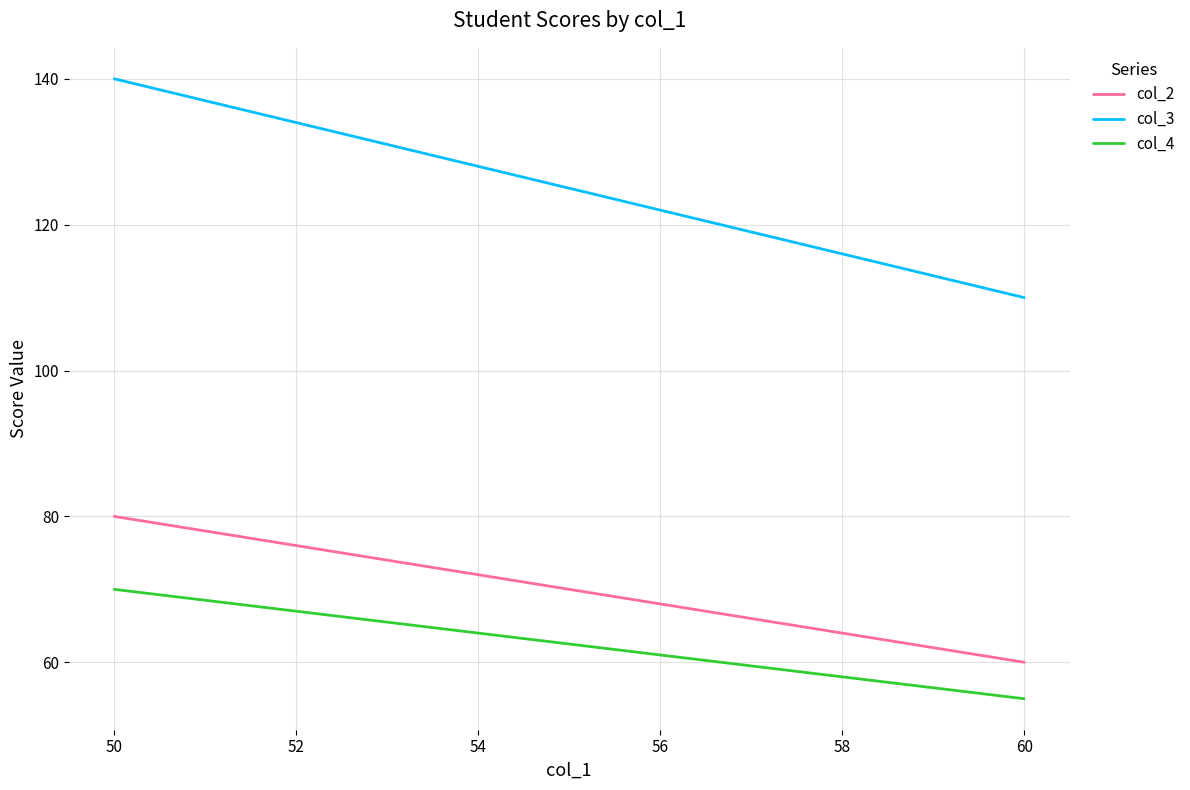

What is the difference between the maximum and minimum values in the col_4 series?

15